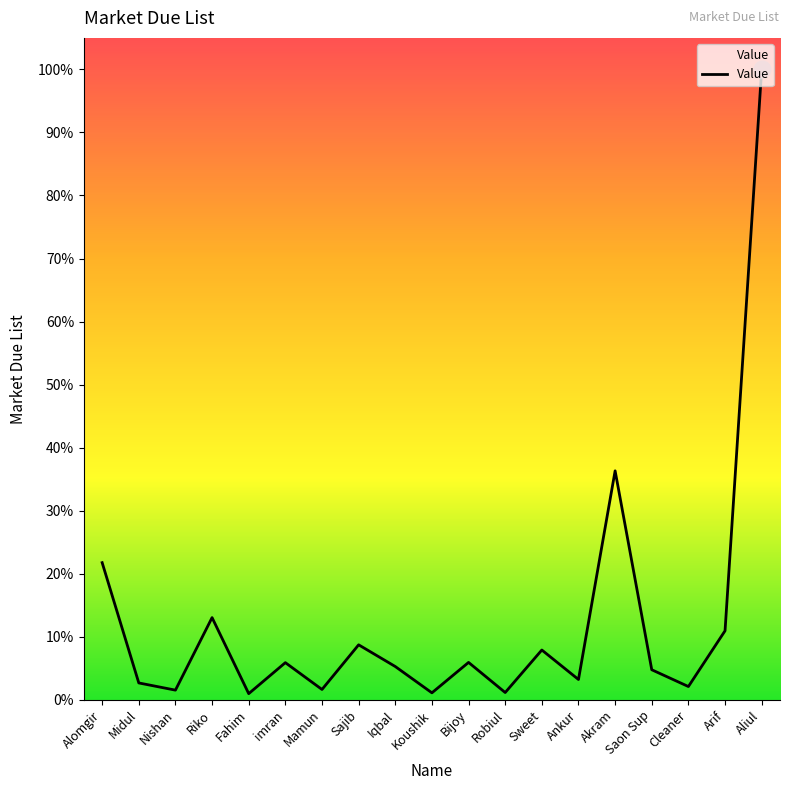

Does the chart display data point markers on the line(s)?

No